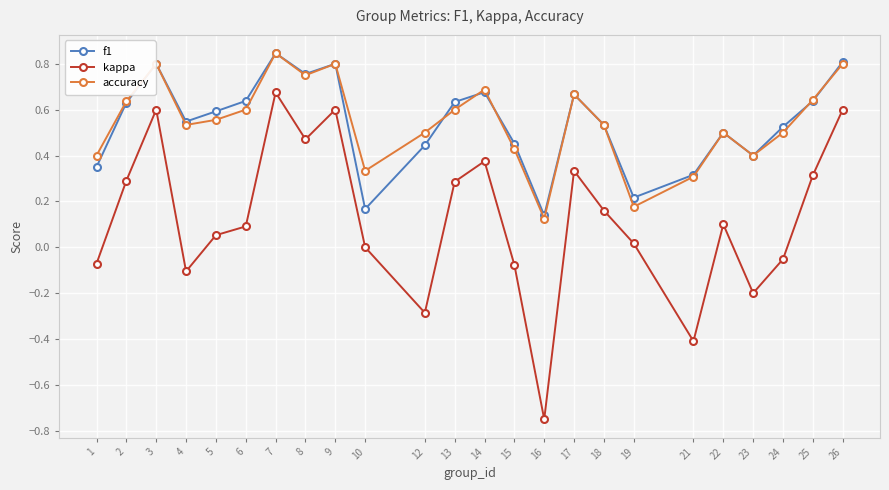

At which category does f1 reach its first local peak?

3